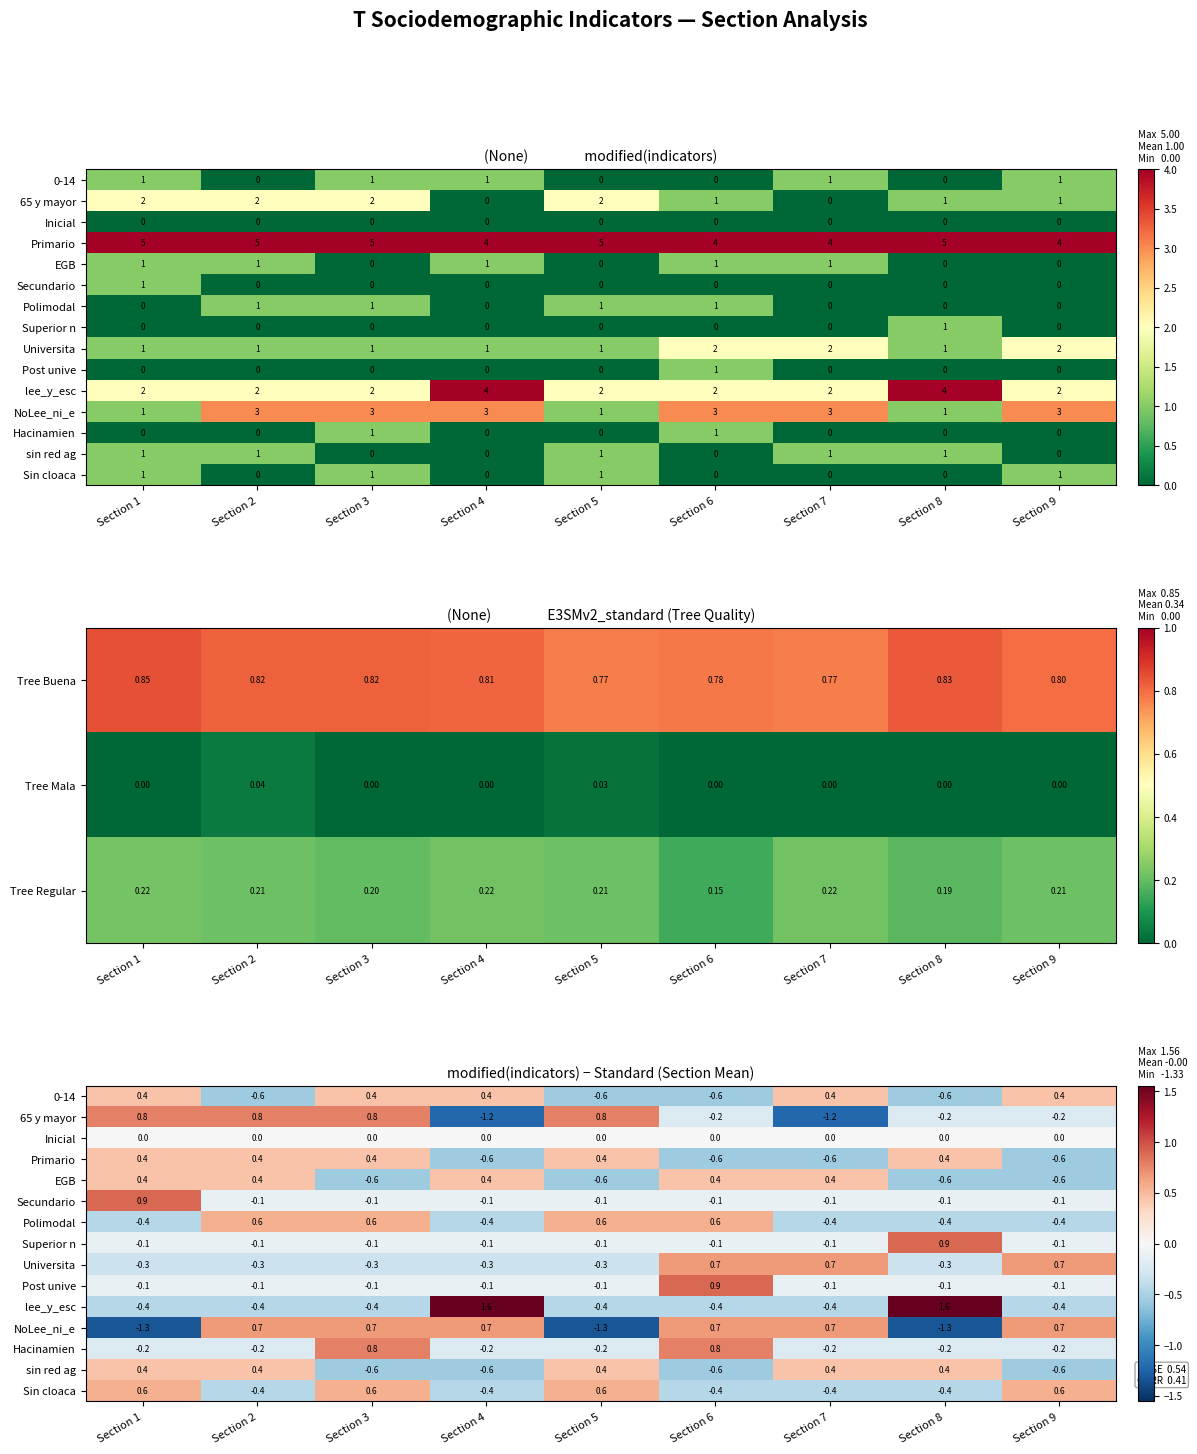

How many values in Tree Mala are above zero?

2